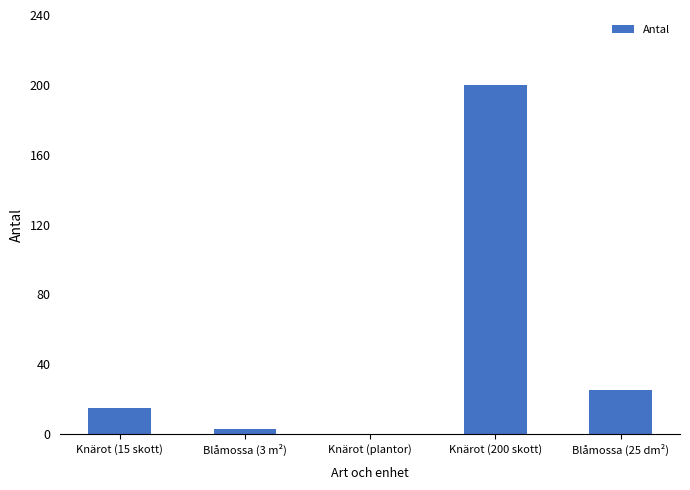

Where is the data nearest to the value 100?

Blåmossa (25 dm²)